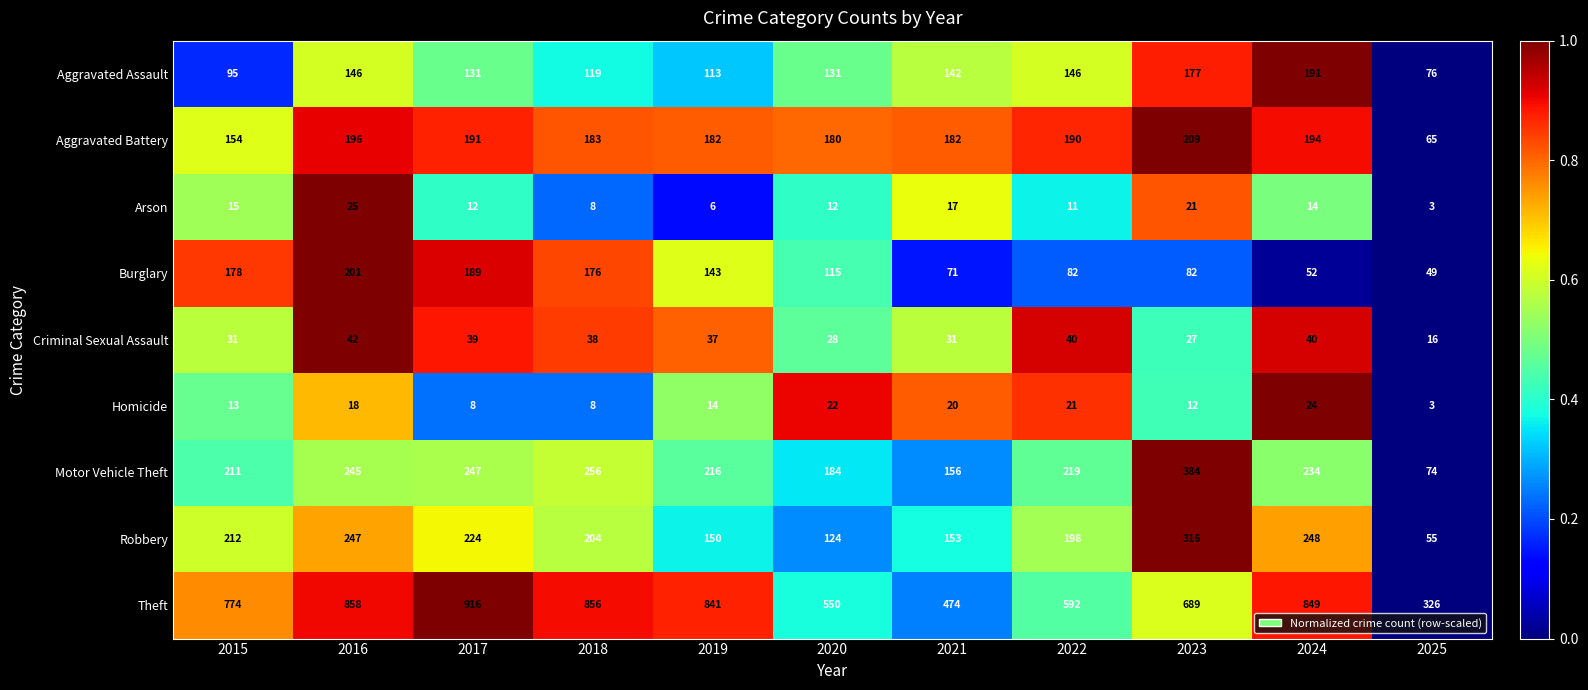

At which category is the sum across all series the highest?

2016